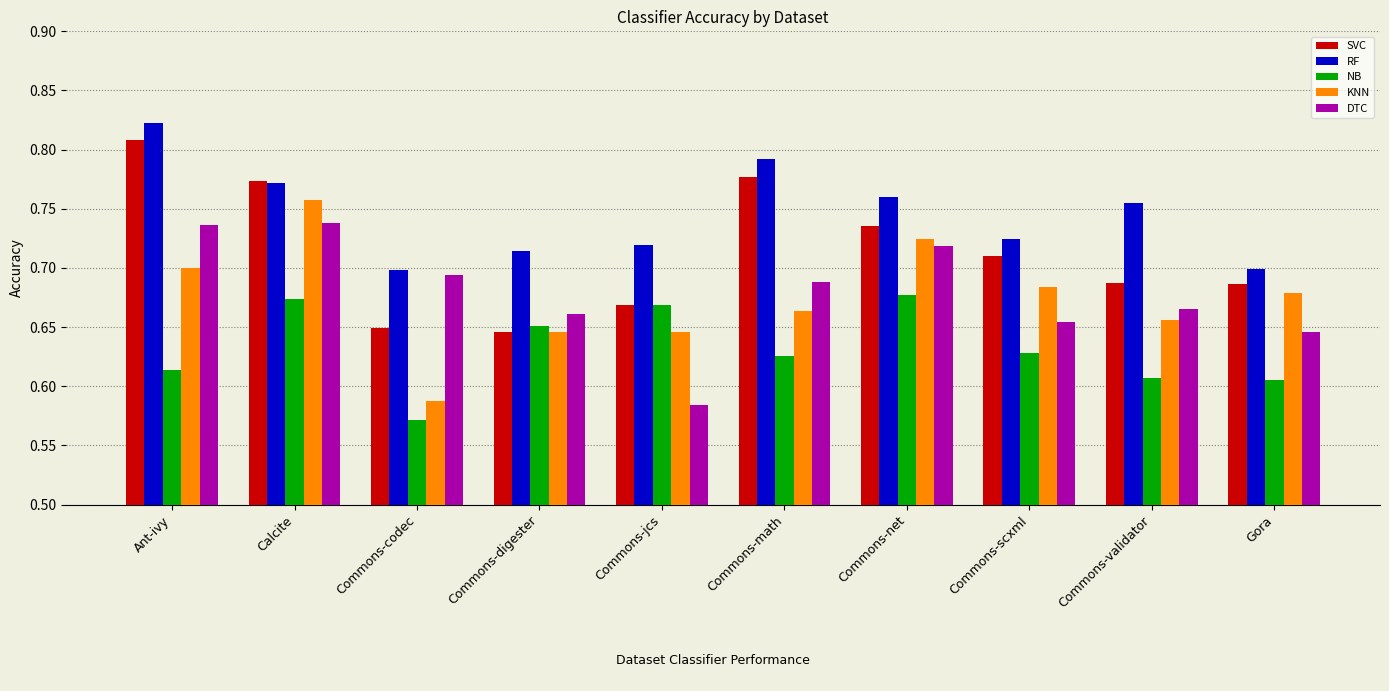

The value of RF at Commons-scxml is 0.7. True or false?

True